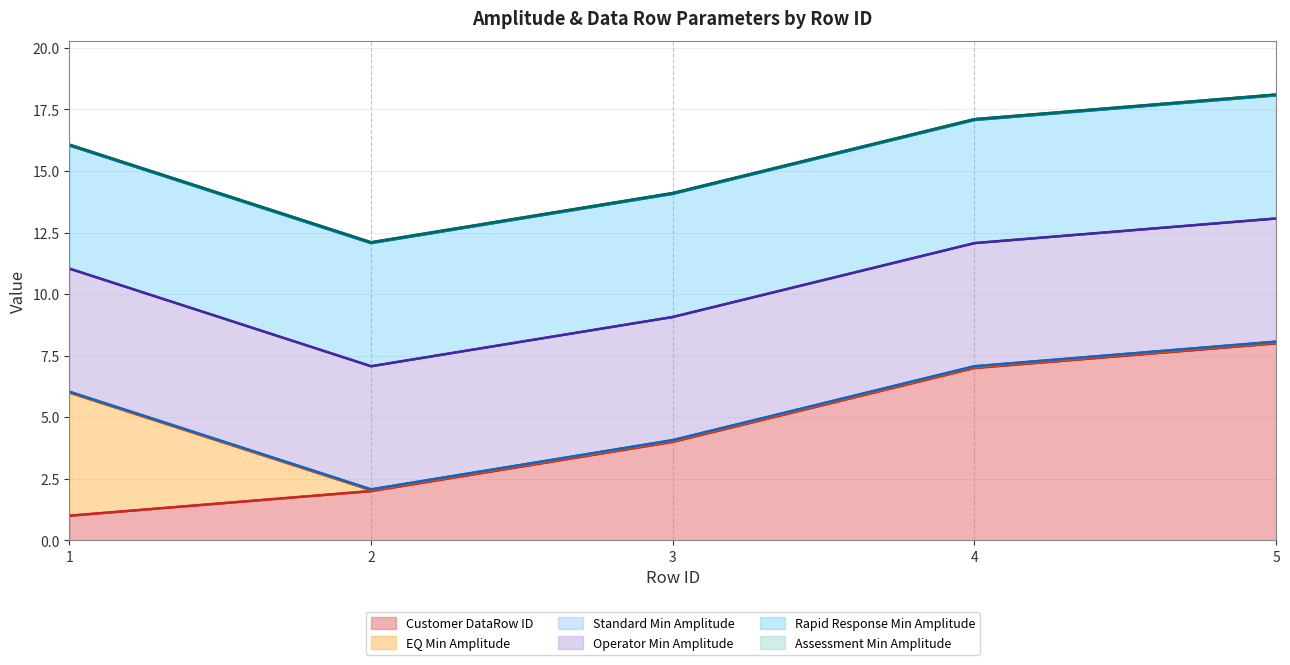

How many lines are shown in the chart?

6